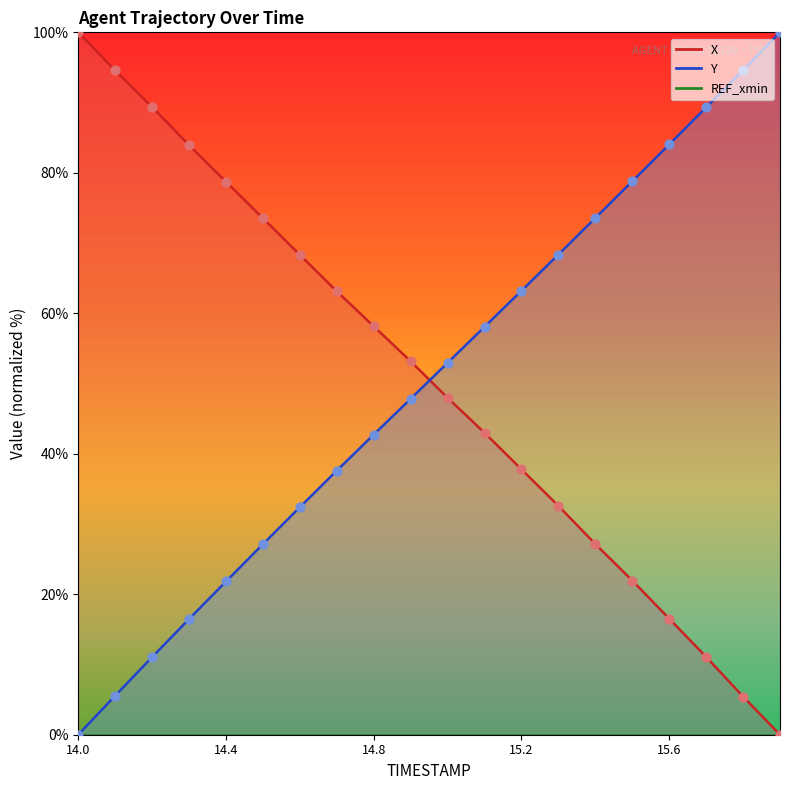

Which series has the largest Y range (max minus min)?

X